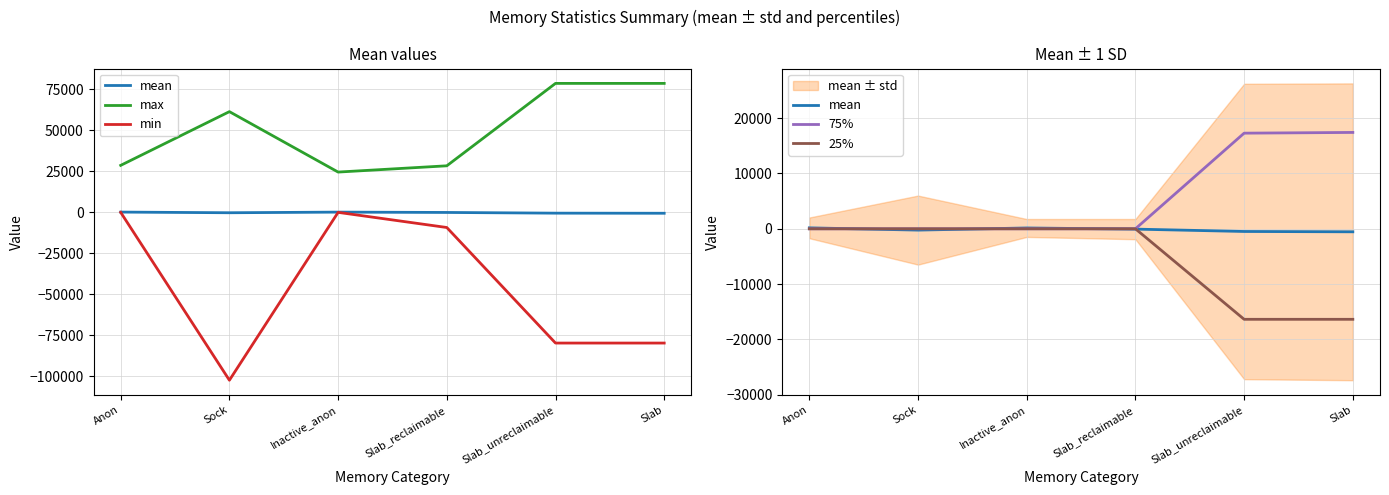

Where is the first local maximum for mean?

Inactive_anon